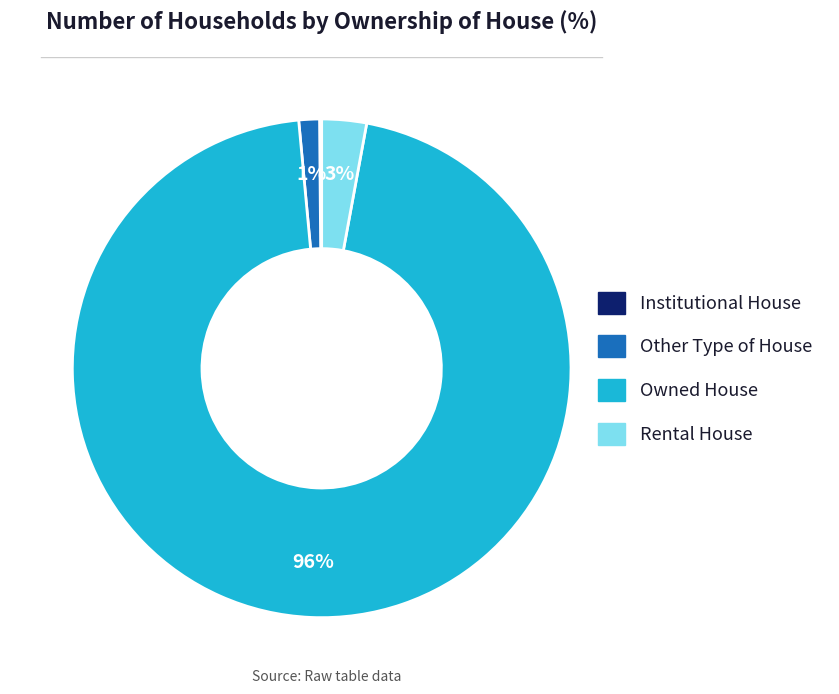

To the nearest percent, what percentage of the pie is Owned House?

96%